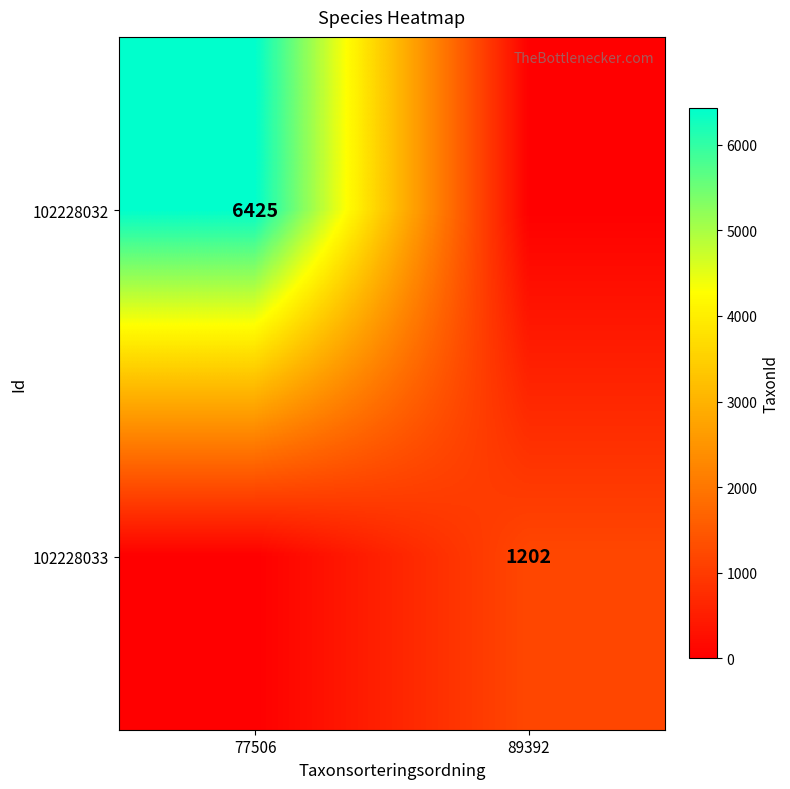

Is the value of 102228032 at 77506 greater than the value of 102228033 at 89392?

Yes